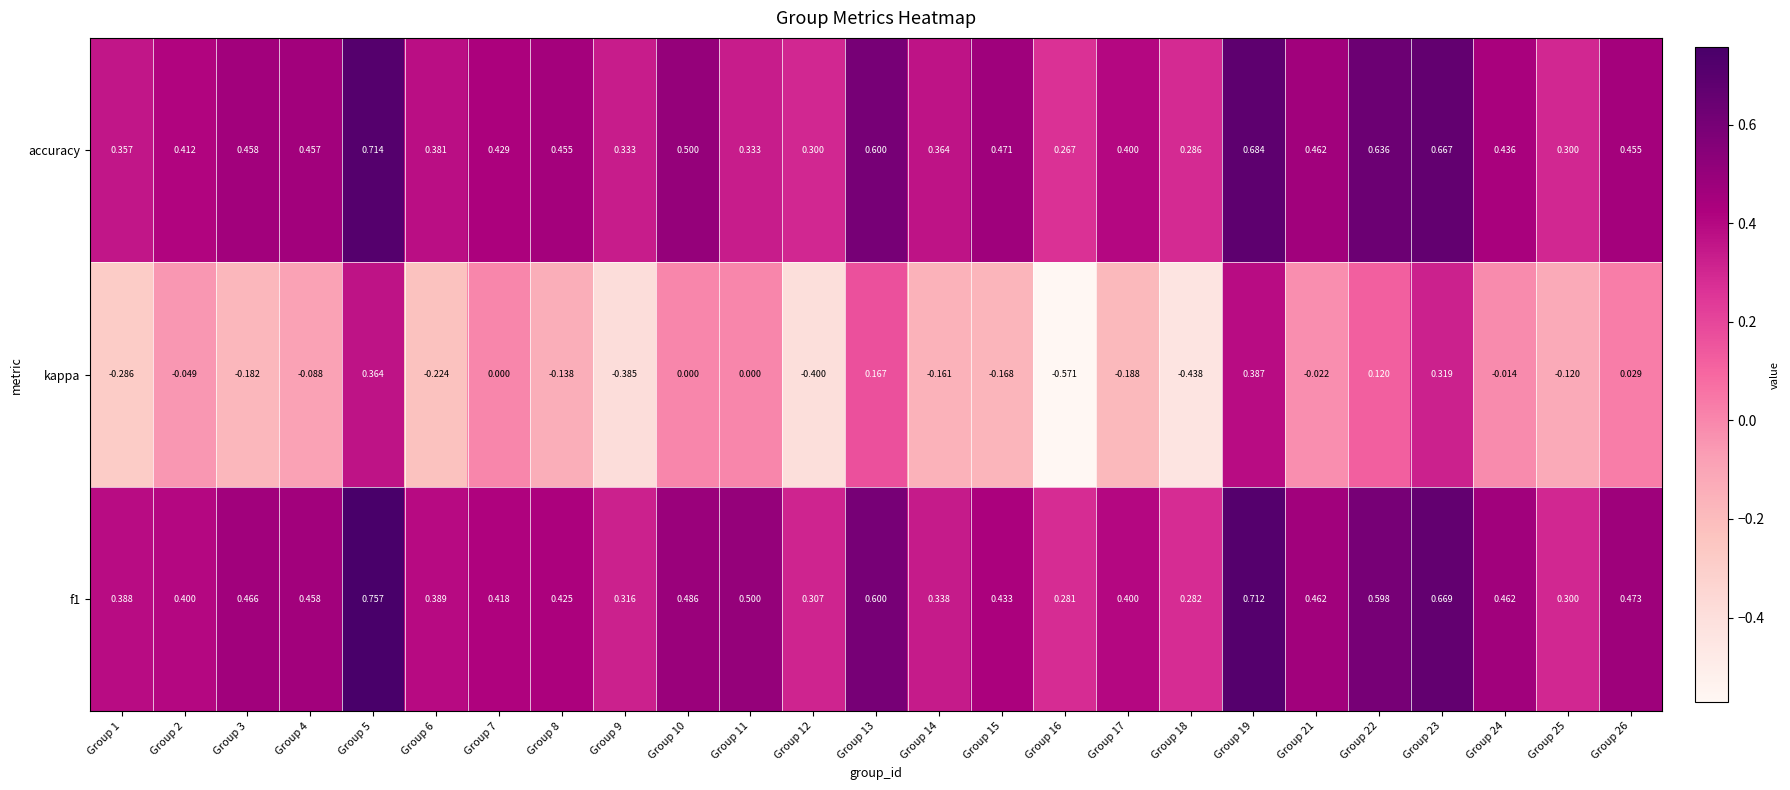

Is the value of kappa at Group 5 greater than the value of f1 at Group 1?

No